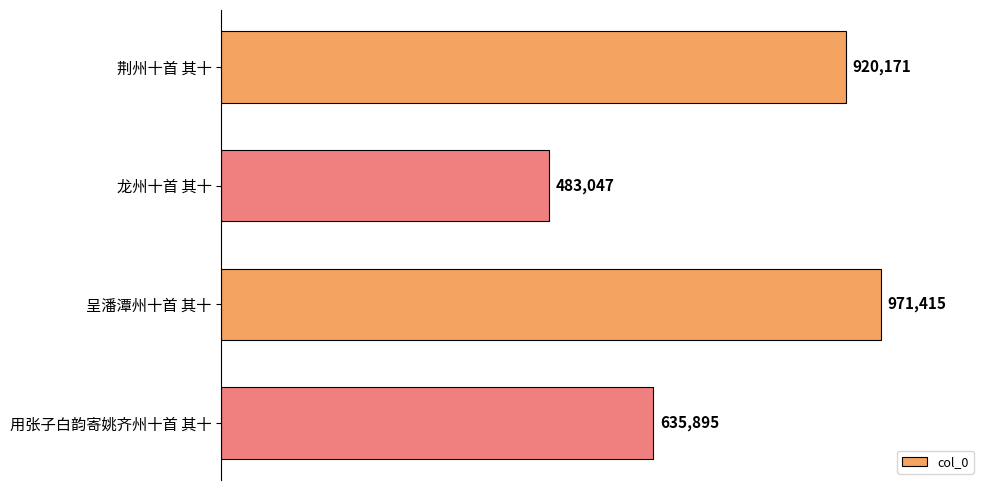

Is it true that the value at 用张子白韵寄姚齐州十首 其十 is 902969?

False